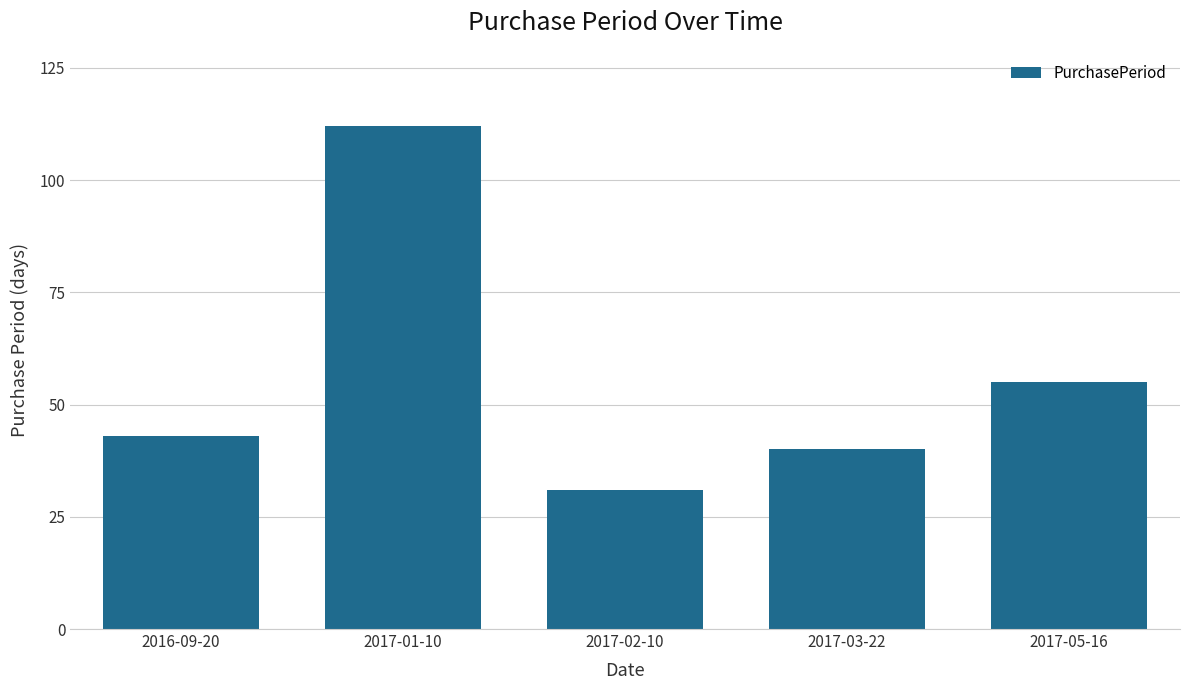

What is the change in value from 2017-01-10 to 2017-05-16?

-57